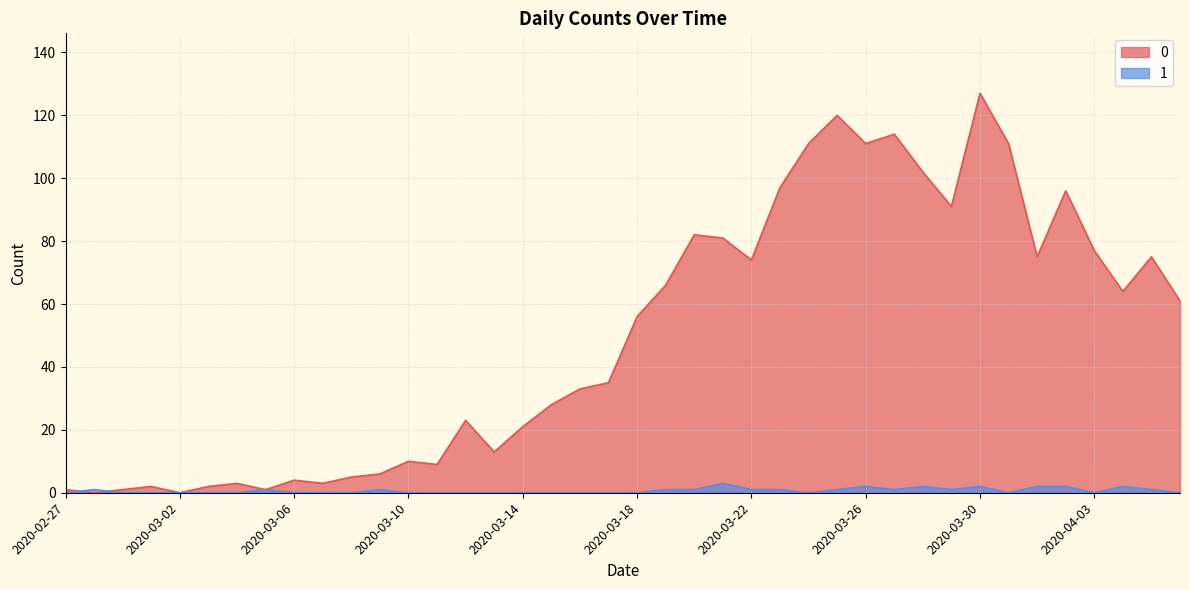

What is the approximate value of 0 at 2020-04-05, to the nearest 10?

80